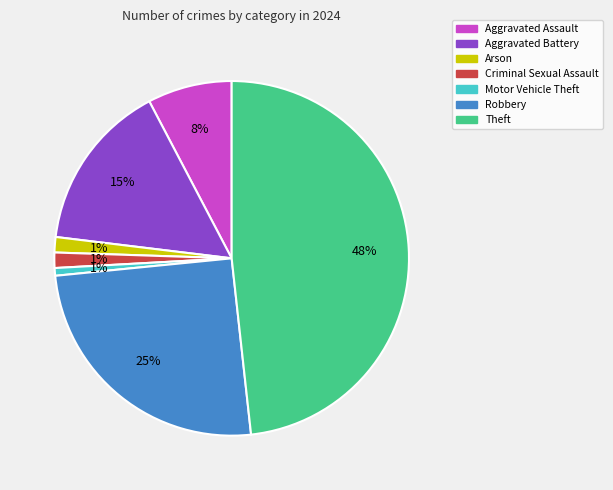

To the nearest percent, what is the average slice percentage?

14%